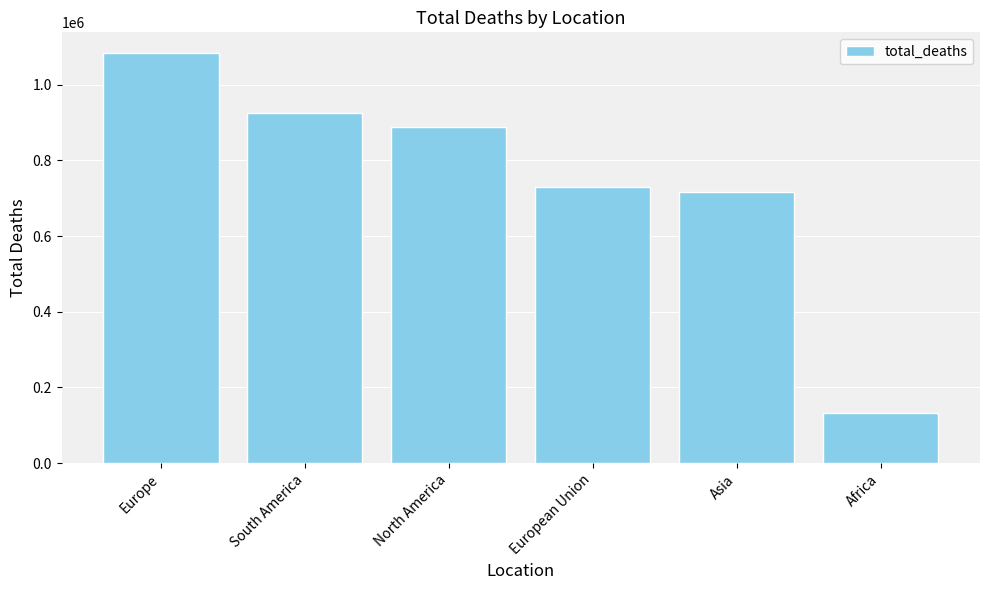

Reading right to left, extract all data points from this chart.

132996	717256	730662	888531	923674	1083794